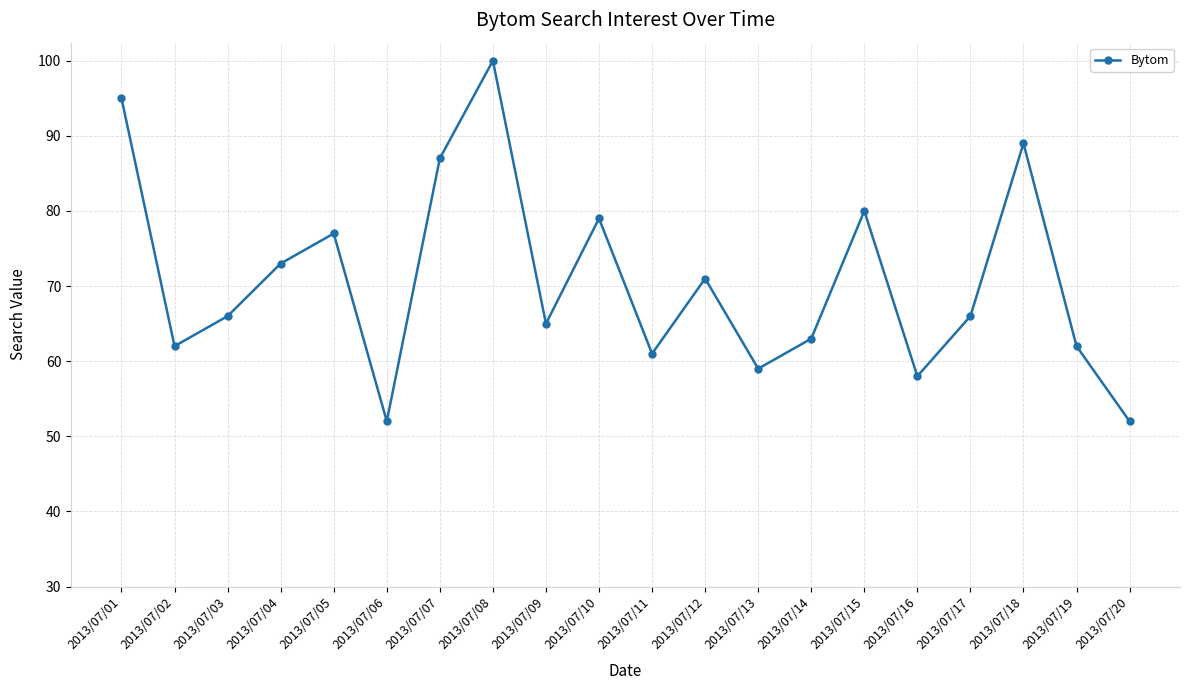

At which category does the chart reach its peak across all series?

2013/07/08